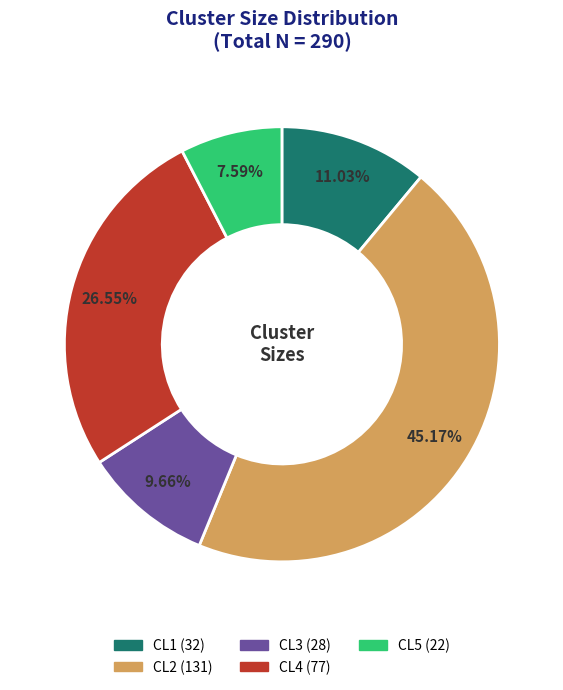

Is it true that CL2 is 51% of the pie?

False